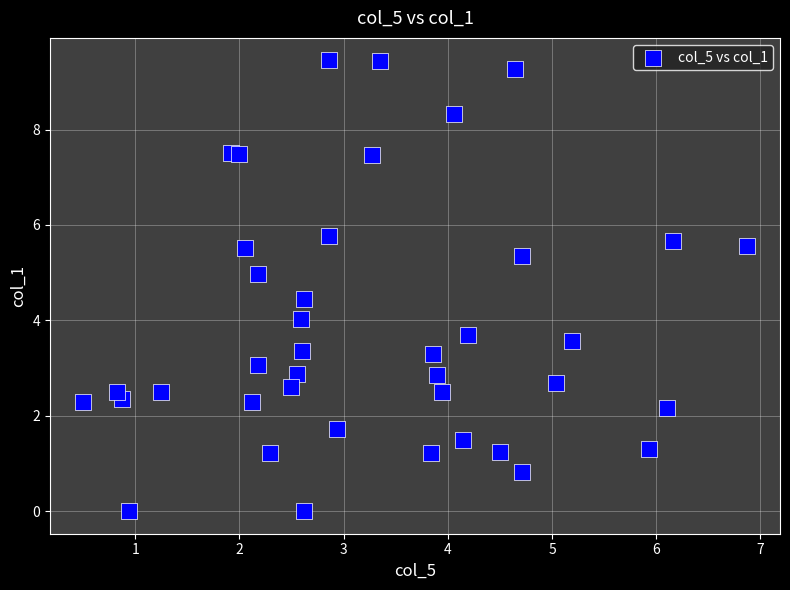

What is the range of X values (max minus min)?

6.4